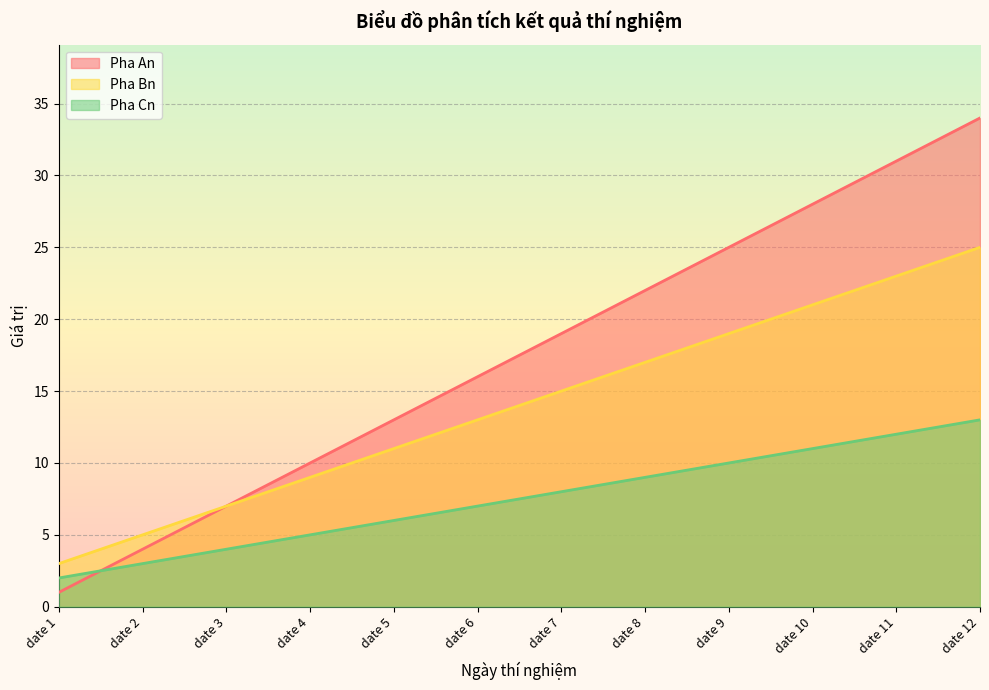

Is the value of Pha An at date 2 greater than the value of Pha Cn at date 5?

No